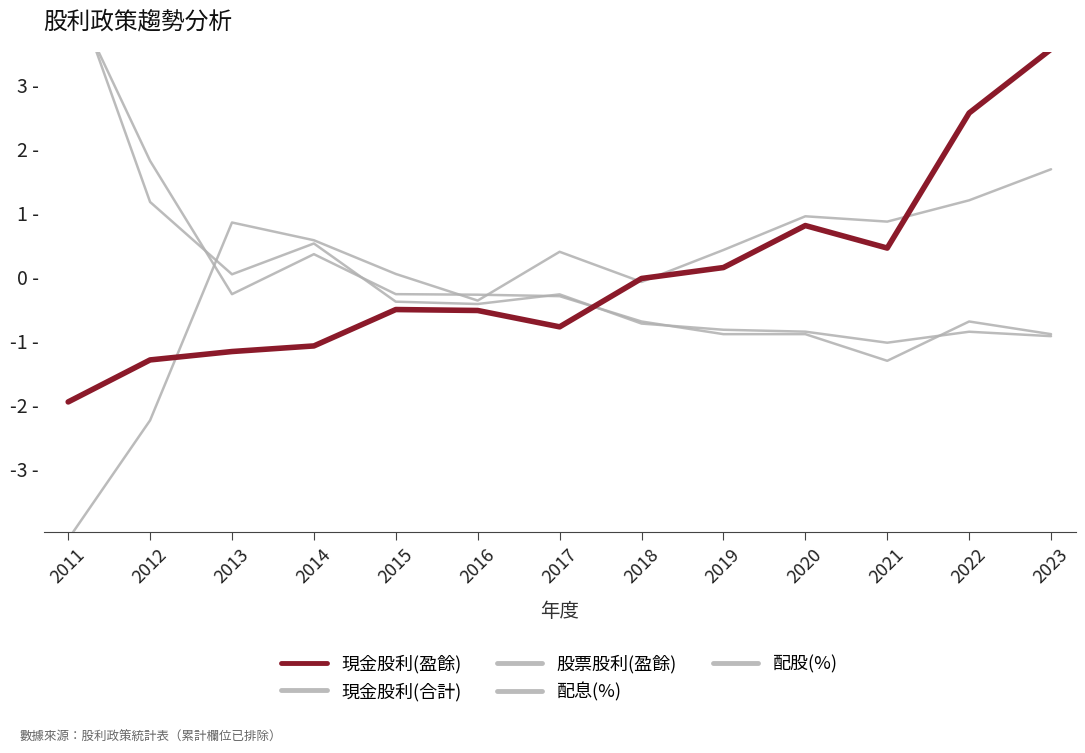

Is it true that 配息(%) equals 0.8 at 2021?

True